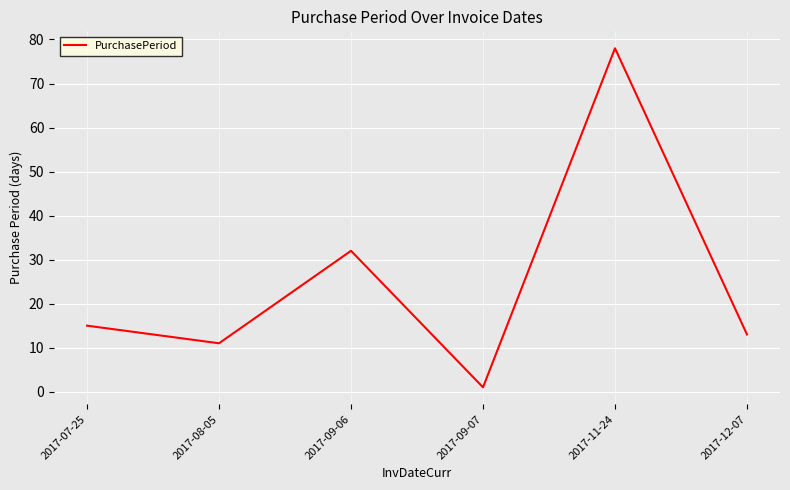

Which has a higher value, 2017-11-24 or 2017-07-25?

2017-11-24